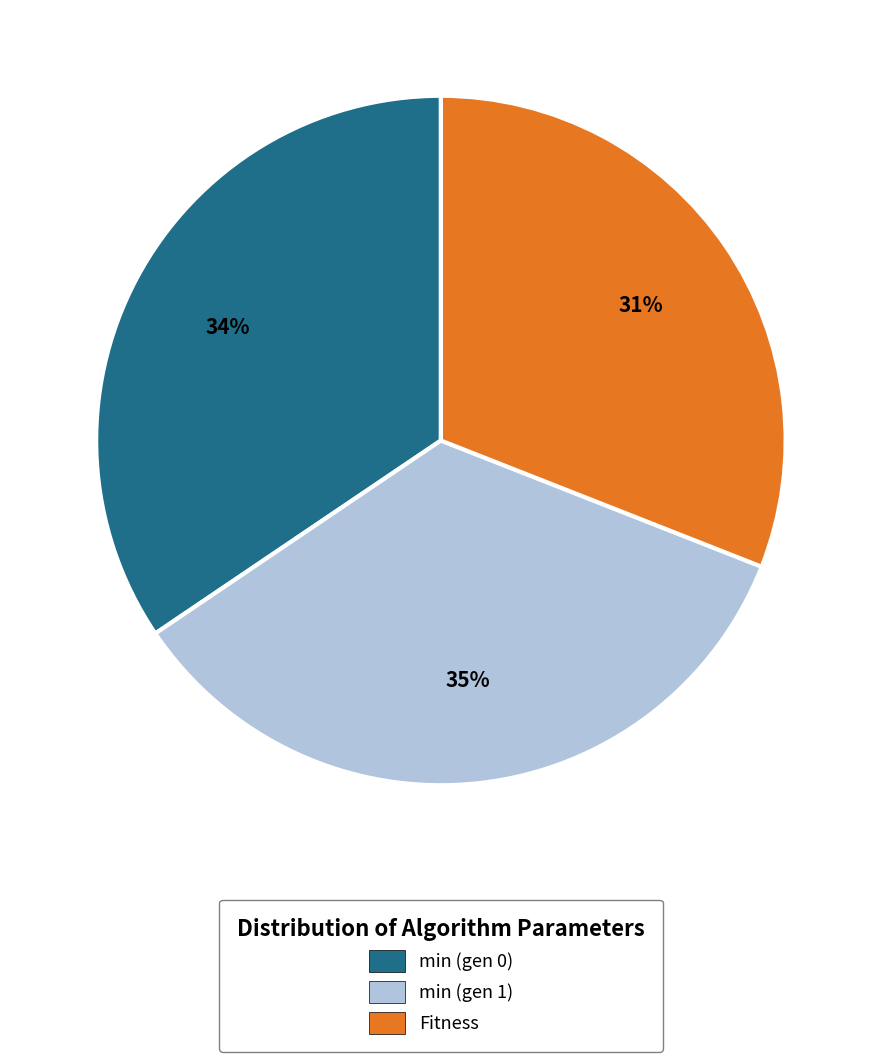

Is the sum of Fitness and min (gen 0) greater than half?

Yes